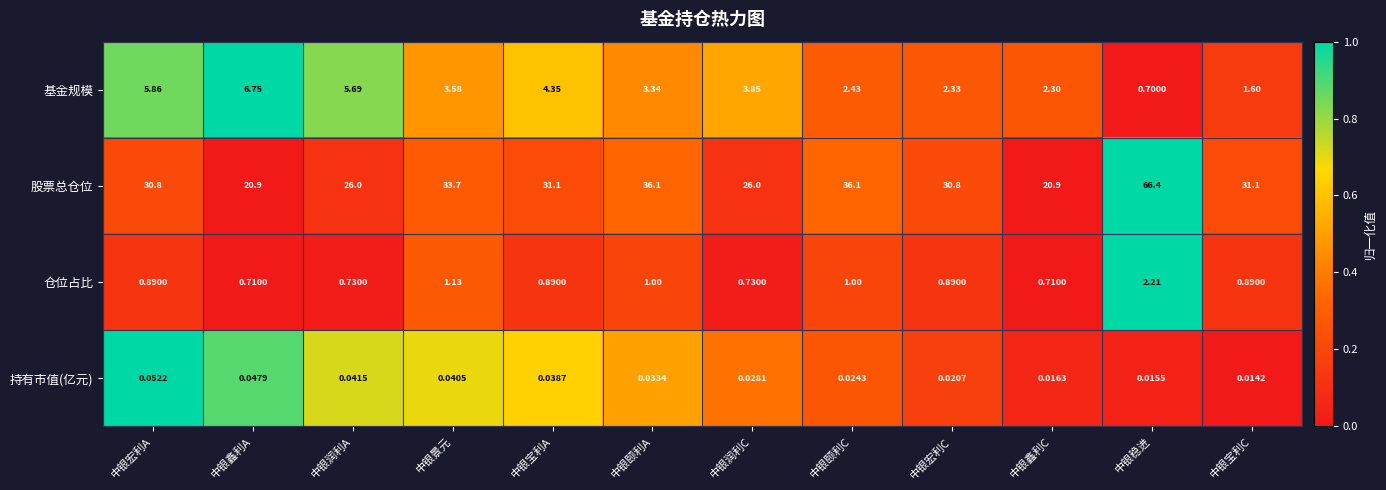

Rank the series by their maximum value, from highest to lowest.

股票总仓位, 基金规模, 仓位占比, 持有市值(亿元)